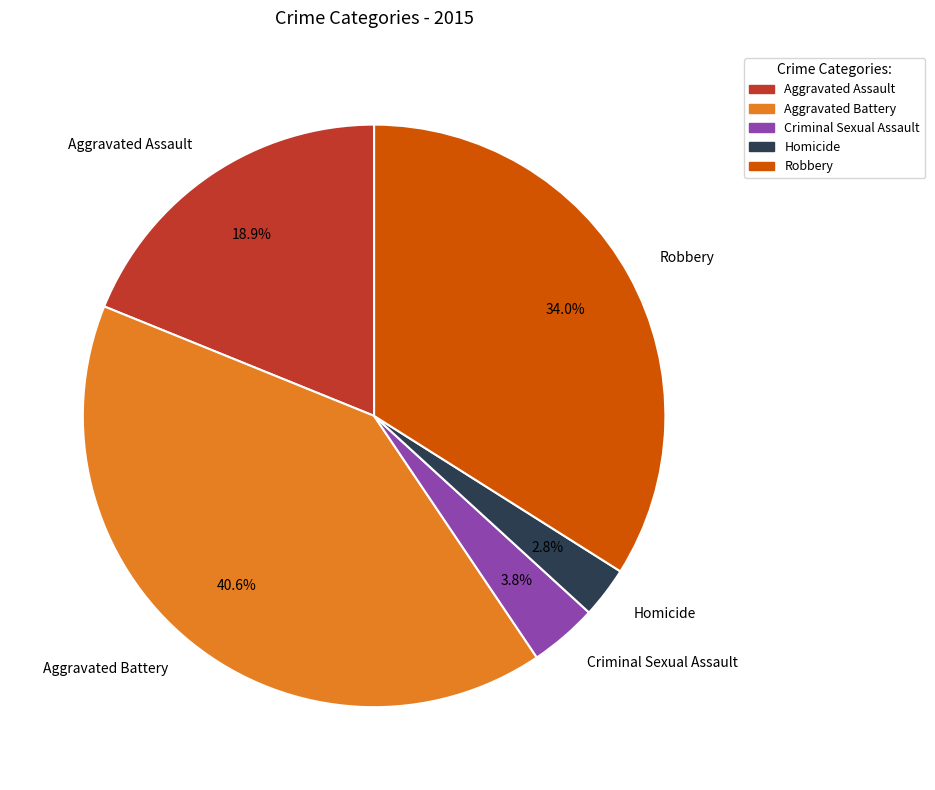

To the nearest percent, what is the combined percentage of Aggravated Assault and Aggravated Battery?

59%